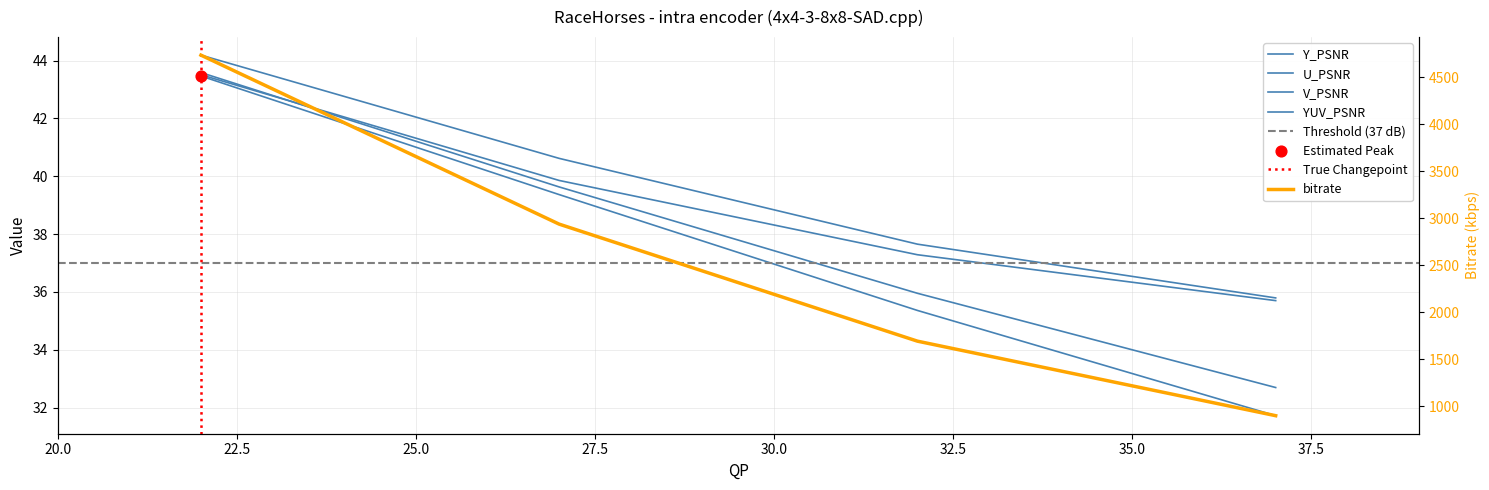

Which series contains the highest Y value?

bitrate